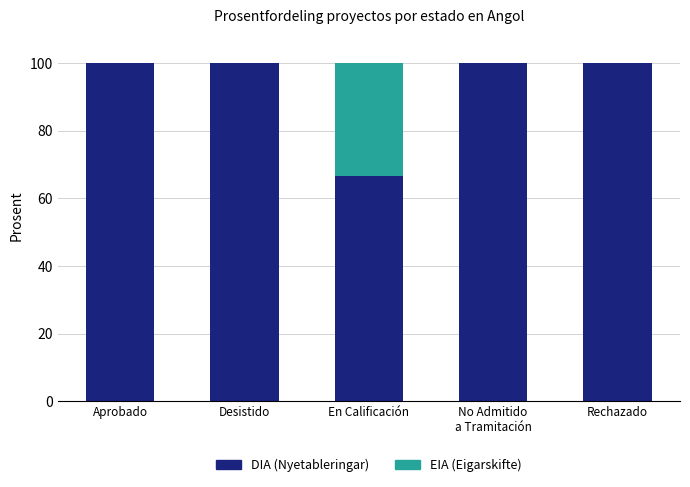

What is the total value across all series at Desistido?

100.0